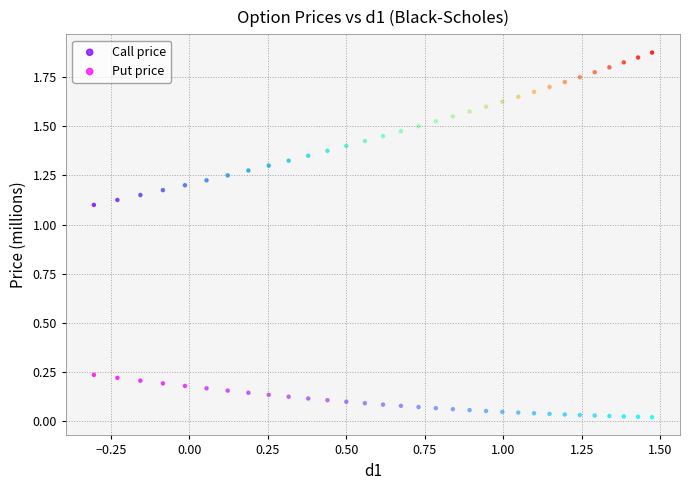

Which series contains the highest Y value?

Call price